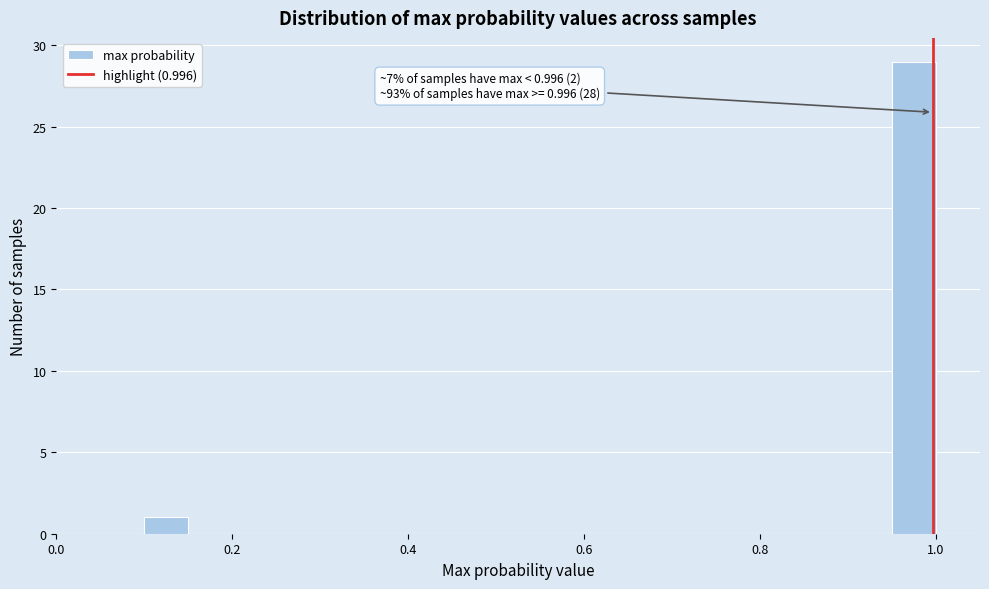

Read against the x-axis, roughly where is the centre of the tallest bar?

0.98